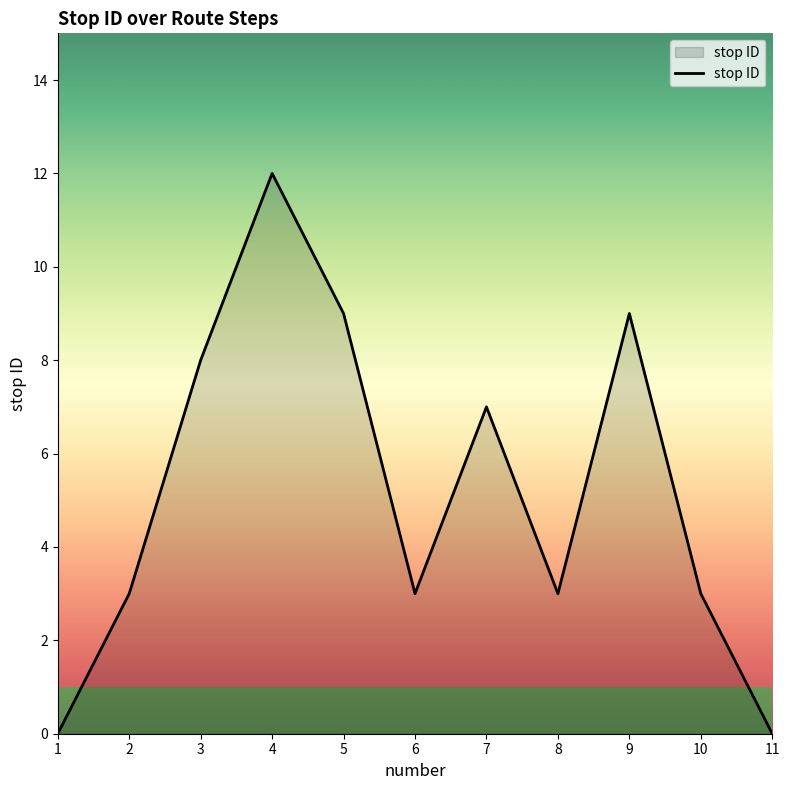

How many lines are shown in the chart?

1